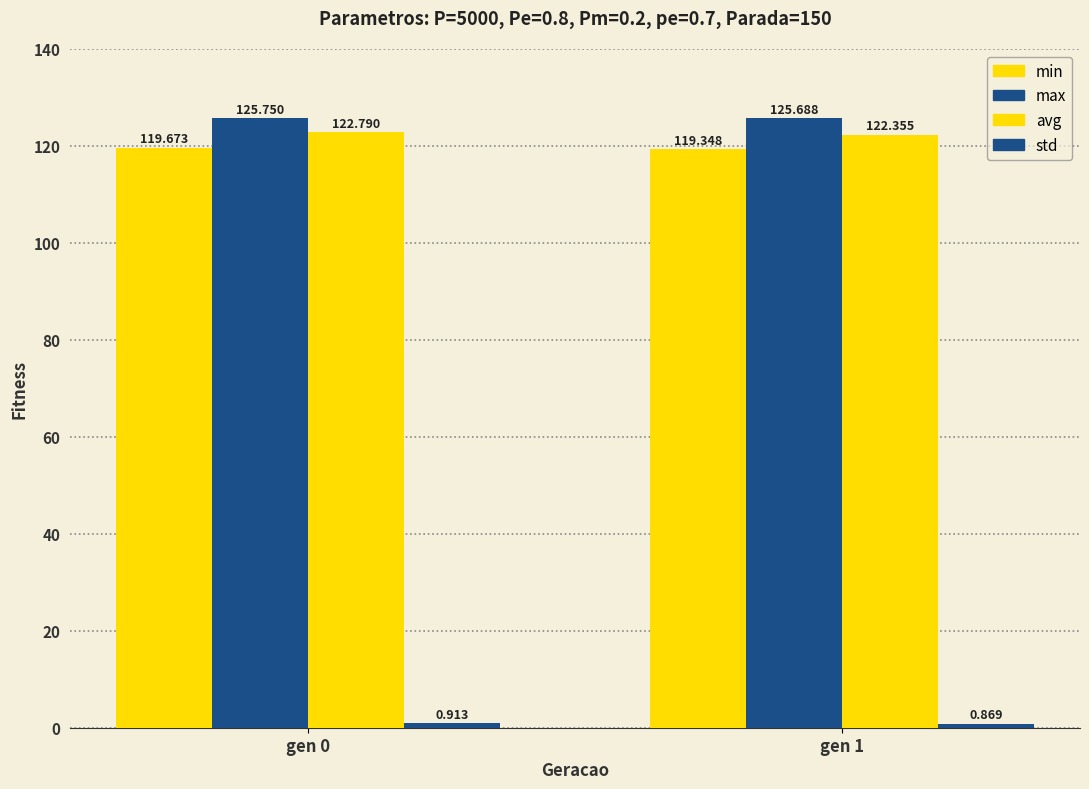

What is the total value across all series at gen 0?

369.1